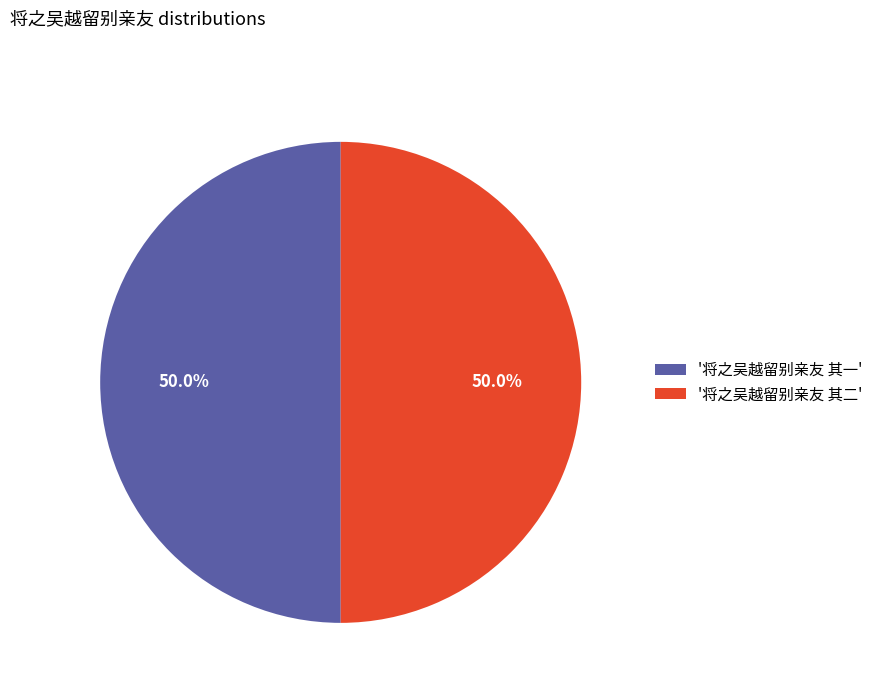

How much of the chart is everything except '将之吴越留别亲友 其一'?

50.0%